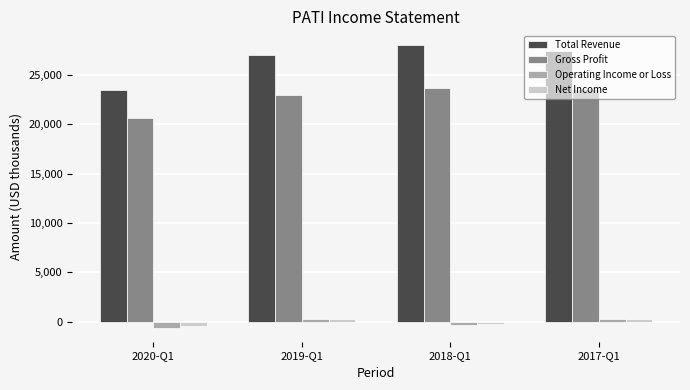

At how many categories does at least one series exceed 1908?

4